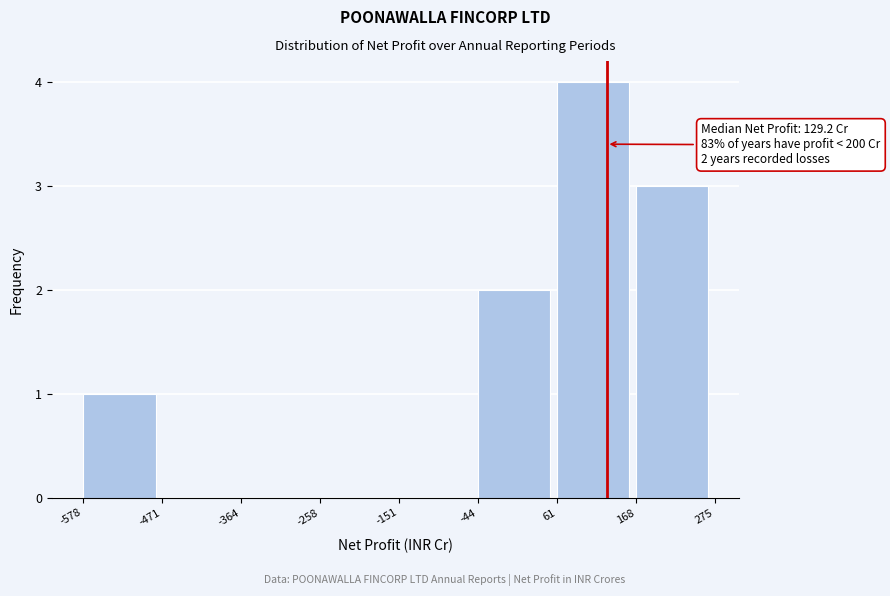

Which range on the x-axis has the tallest bar?

61 to 168